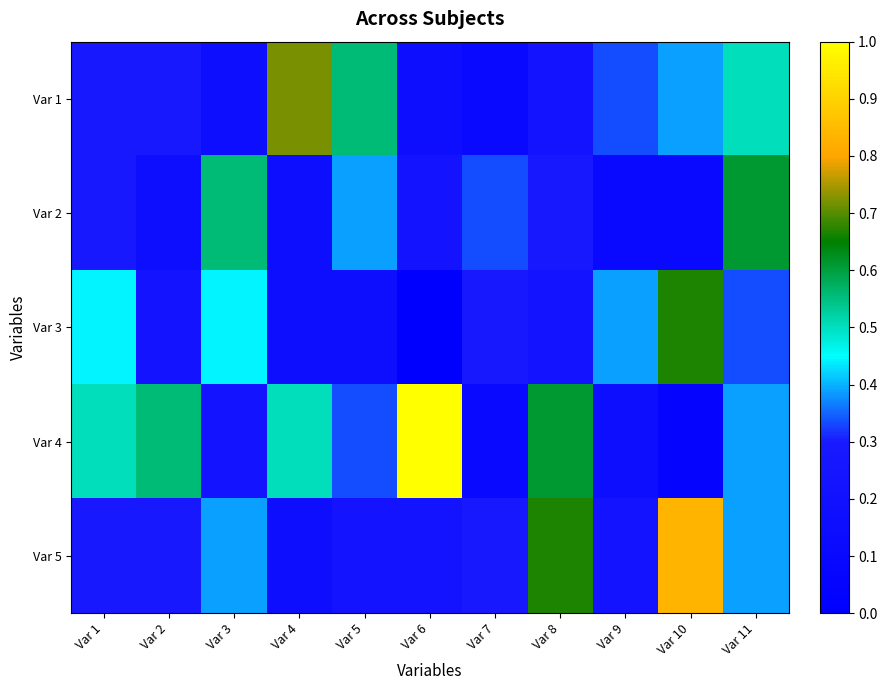

Between Var 3 and Var 11, which is larger?

Var 11